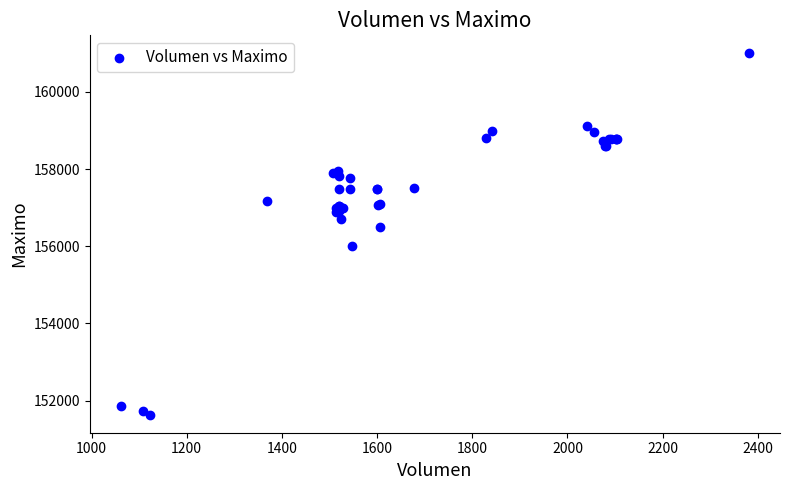

What Y value in the scatter plot is closest to 156316?

156500